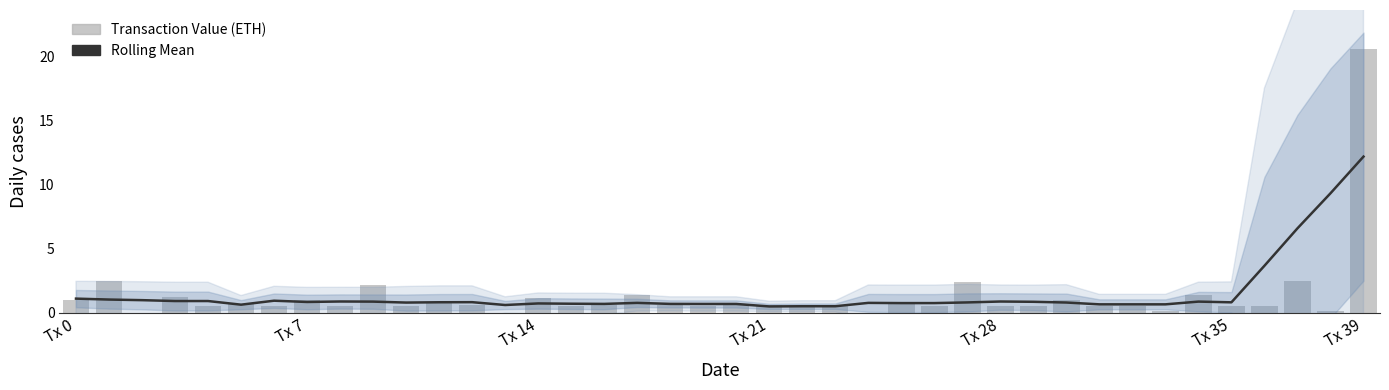

What is the total value across all series at 38?

9.4